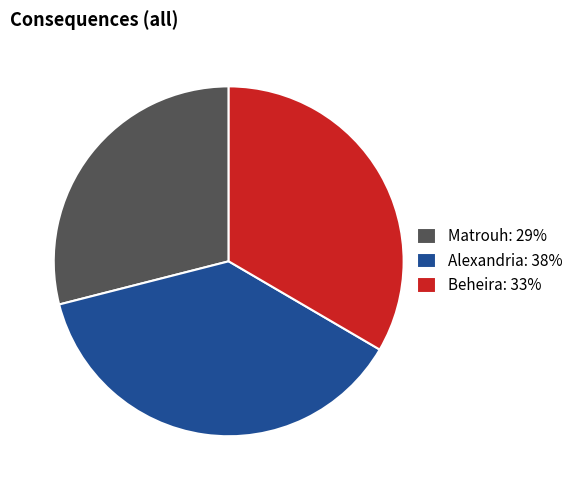

Is the sum of Alexandria: 38% and Matrouh: 29% greater than half?

Yes